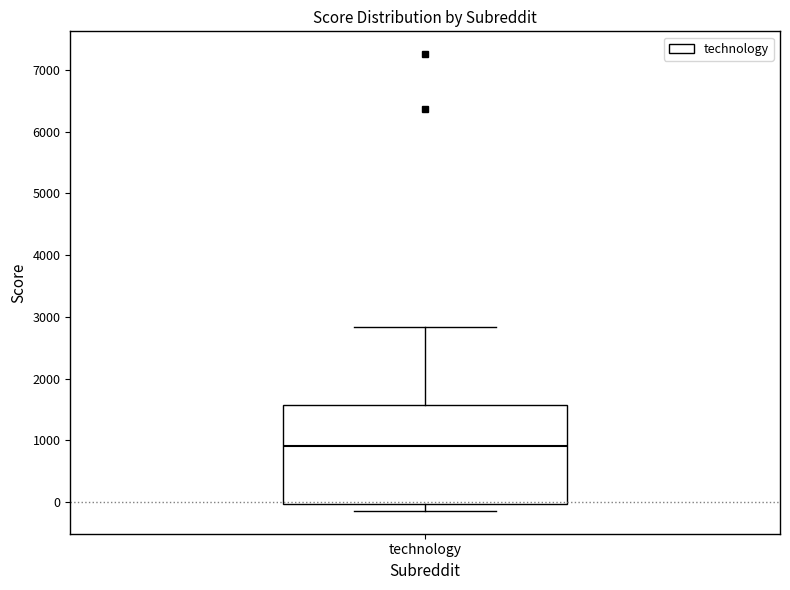

Read this box plot against the y-axis: the position of the median line, the range covered by the box, and the ends of both whiskers. The values are not printed on the chart, so give them approximately, as read against the axis.

median 900, box 0 to 1600, whiskers -100 to 2800